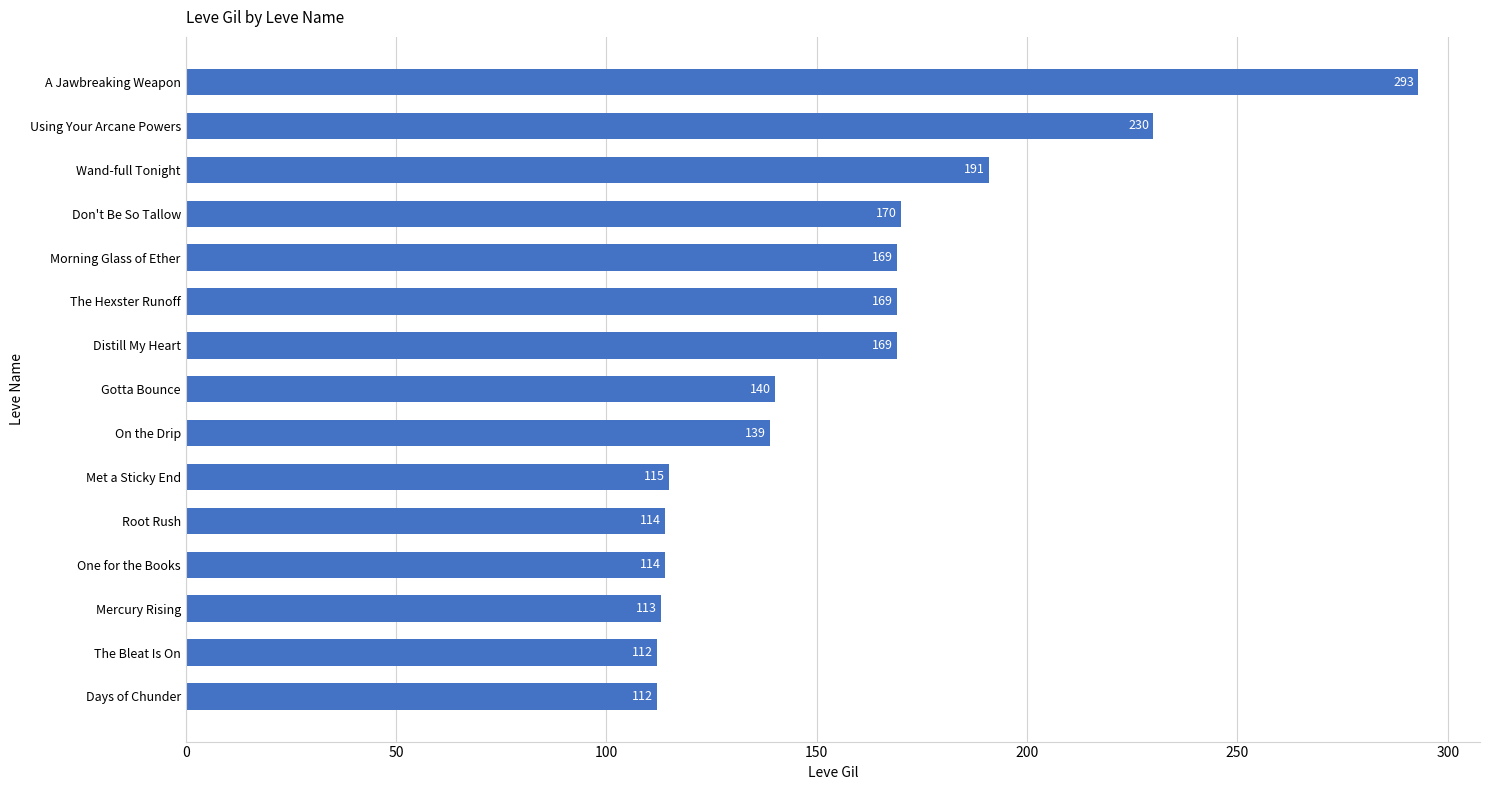

The value at Morning Glass of Ether is 169. True or false?

True